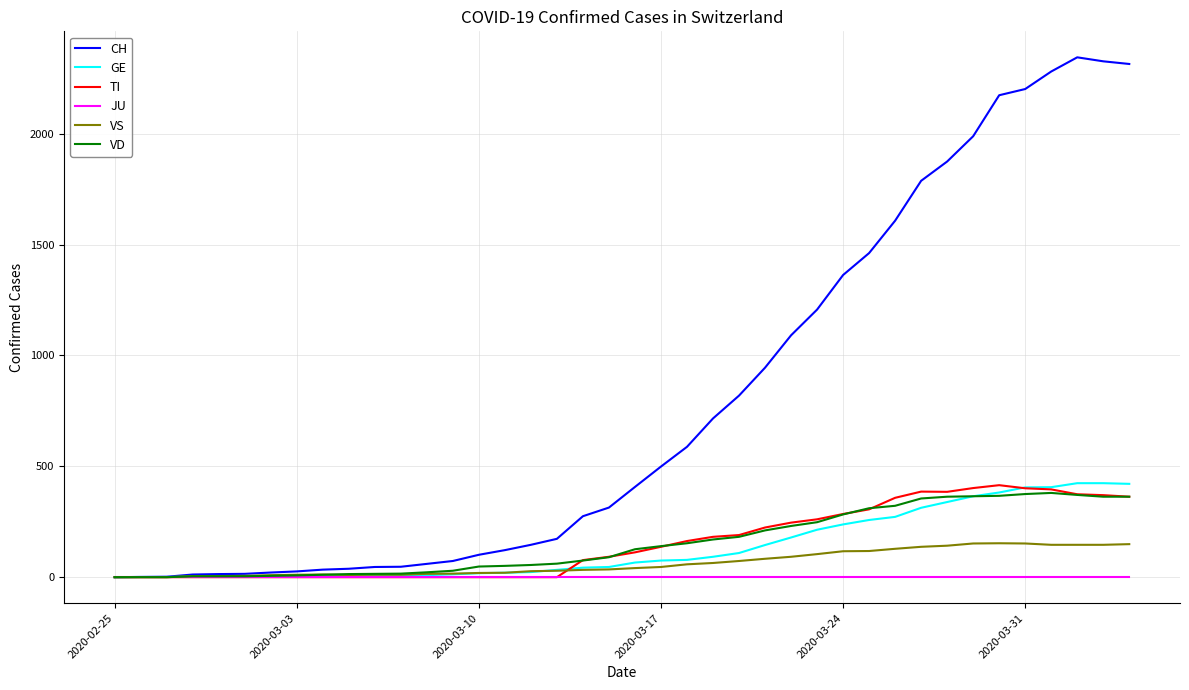

Which series has the largest range (max minus min)?

CH